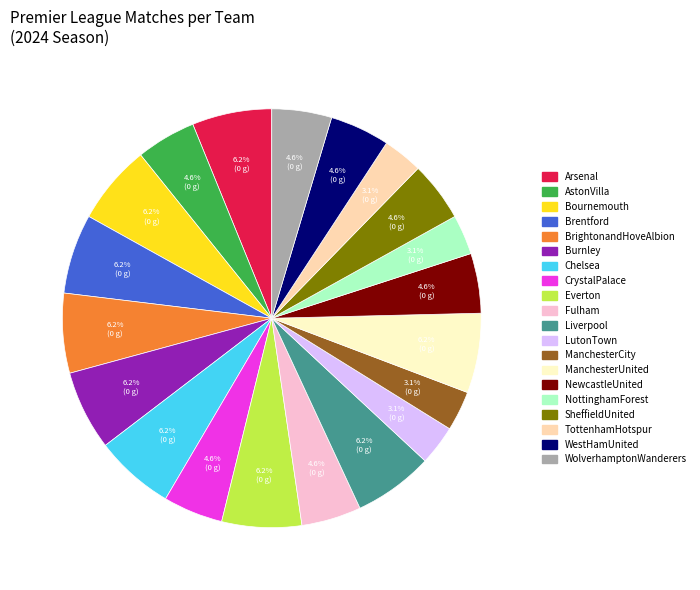

Count the number of slices in the pie.

20